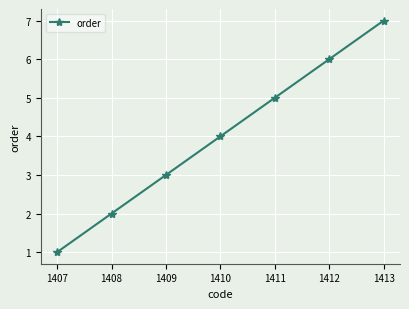

Which has a higher value, 1409 or 1408?

1409